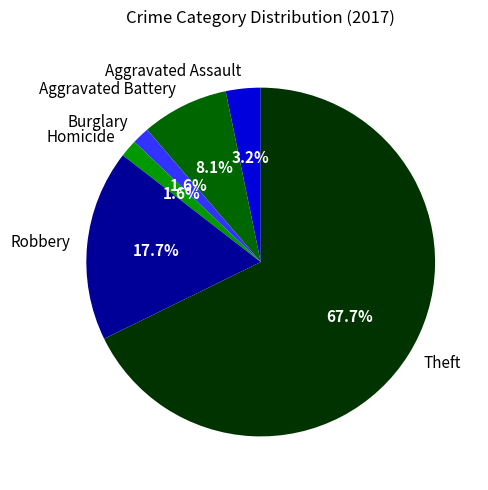

What is the largest slice in the pie chart?

Theft